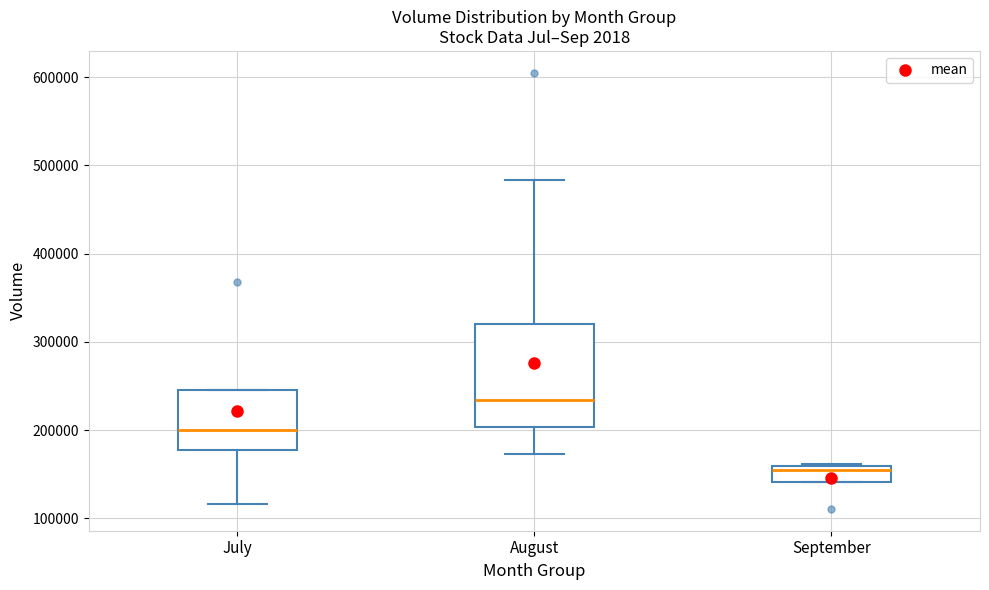

Reading left to right, transcribe this box plot: for each box, give where its median line is, the range the box spans, and where its two whiskers end, as read against the y-axis. The values are not printed on the chart, so give them approximately, as read against the axis.

July: median 200000, box 180000 to 240000, whiskers 120000 to 240000
August: median 230000, box 200000 to 320000, whiskers 170000 to 480000
September: median 160000 (just below the box's upper edge), box 140000 to 160000, whiskers 140000 to 160000